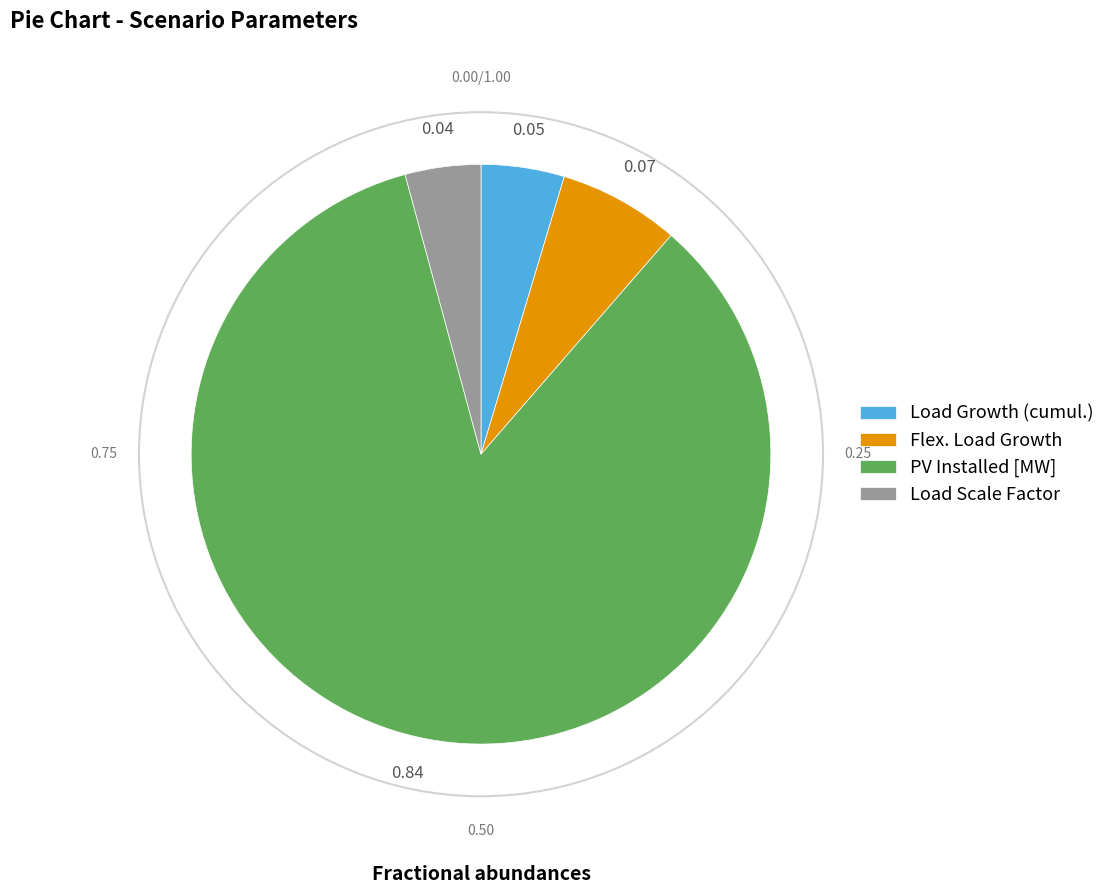

True or false: Load Scale Factor accounts for 18% of the total.

False